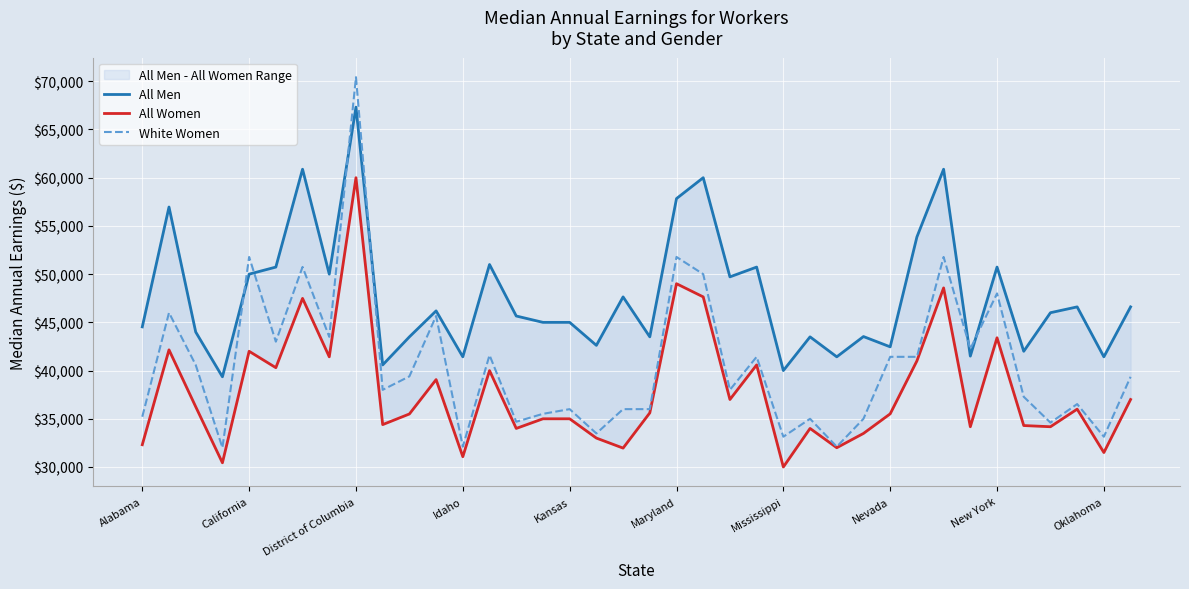

Which category has the highest value in the White Women series?

District of Columbia